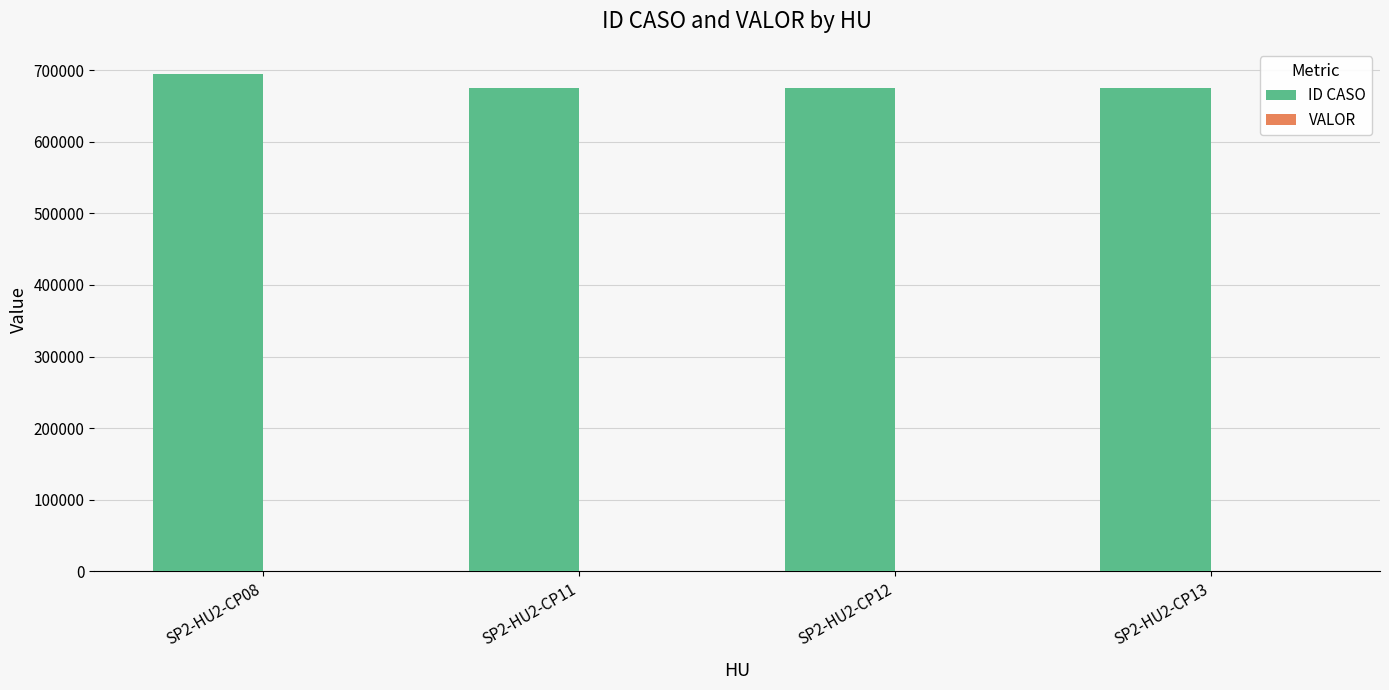

Count the number of data series in this chart.

2